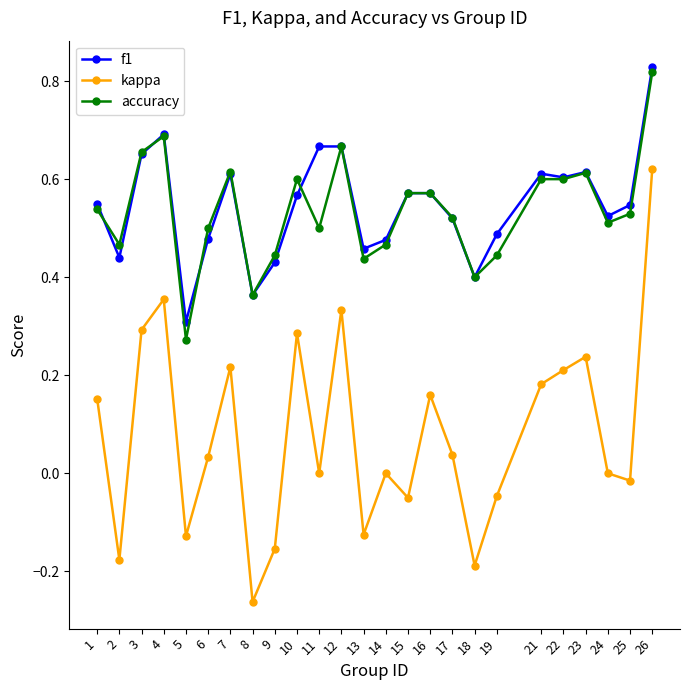

Does the chart have visible grid lines?

No